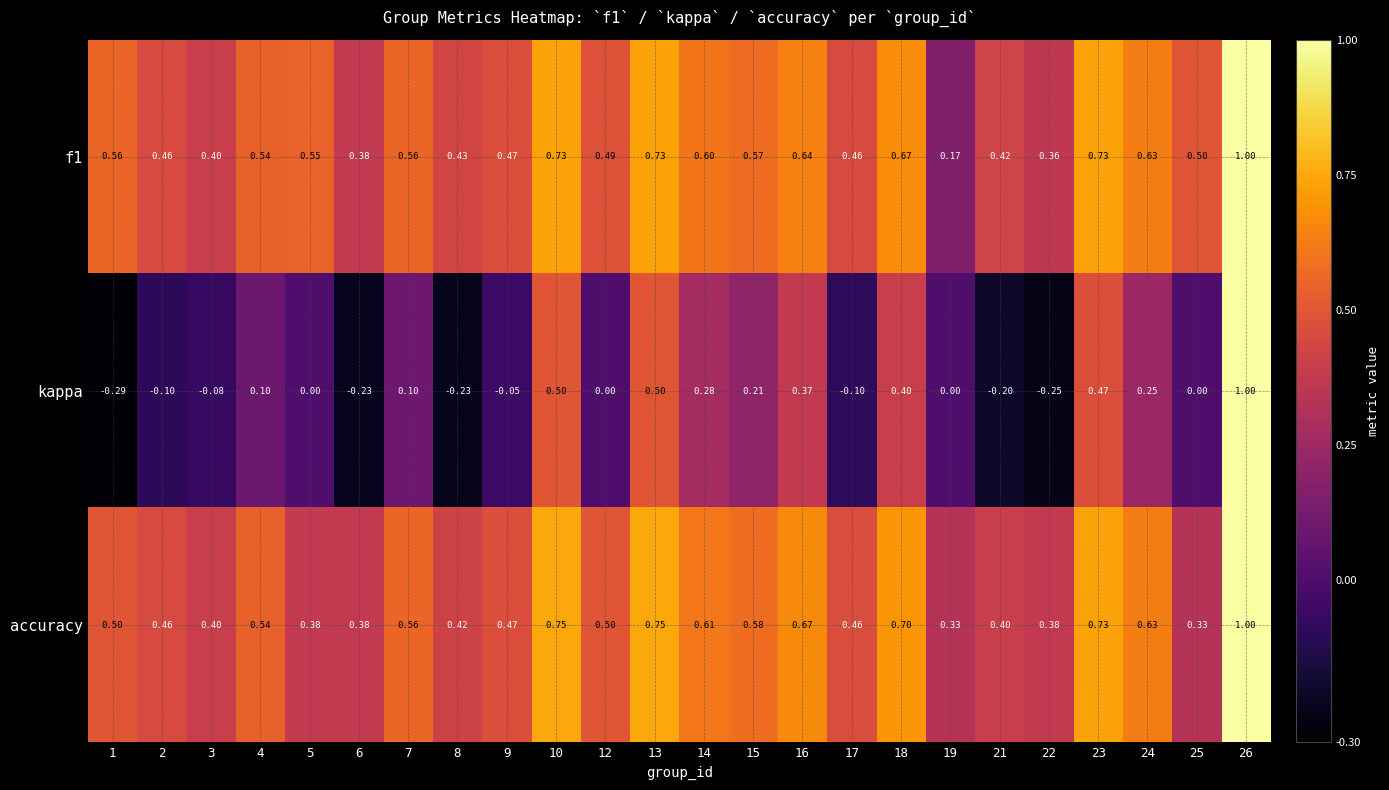

The f1 series shows 0.6 at 14. True or false?

True